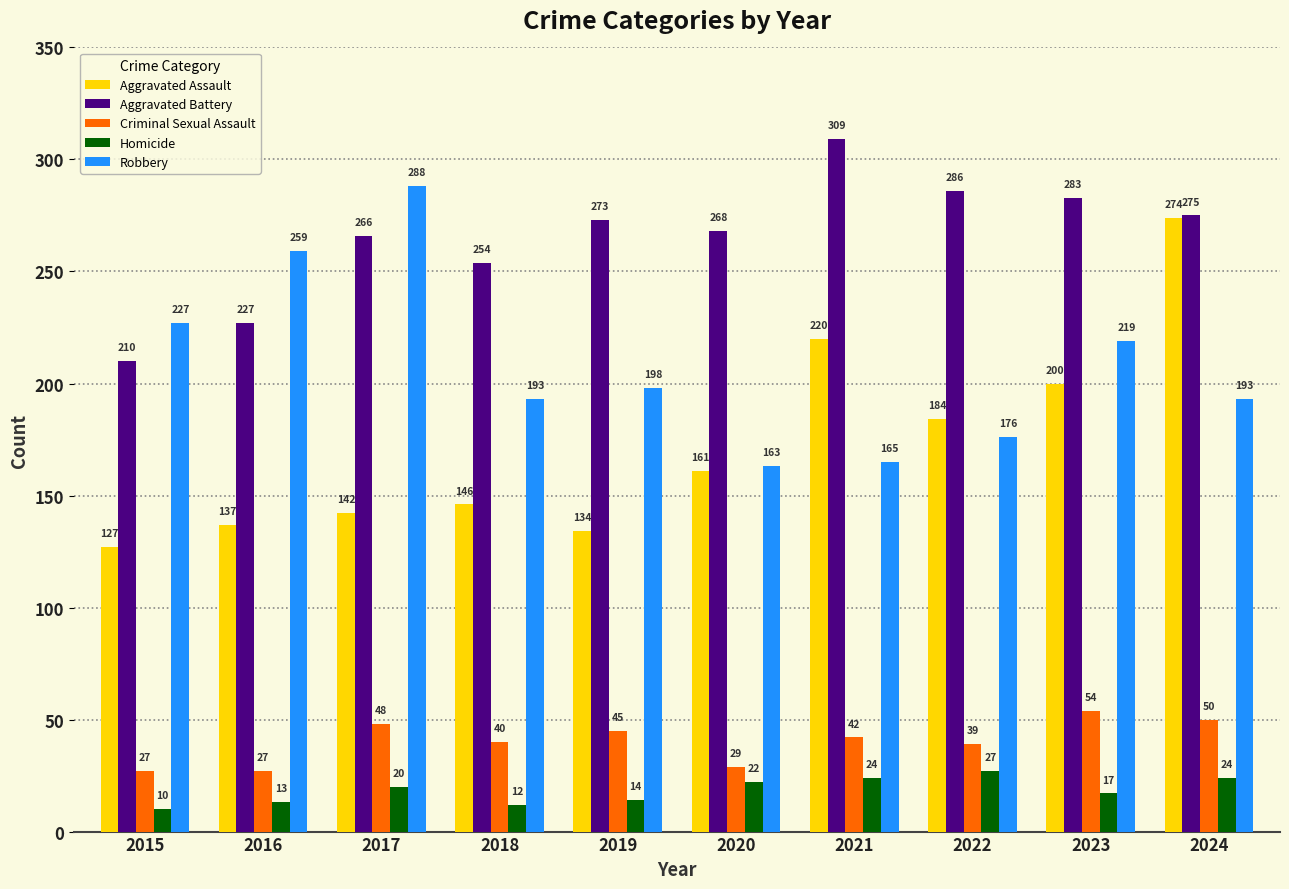

The Homicide series shows 12 at 2018. True or false?

True